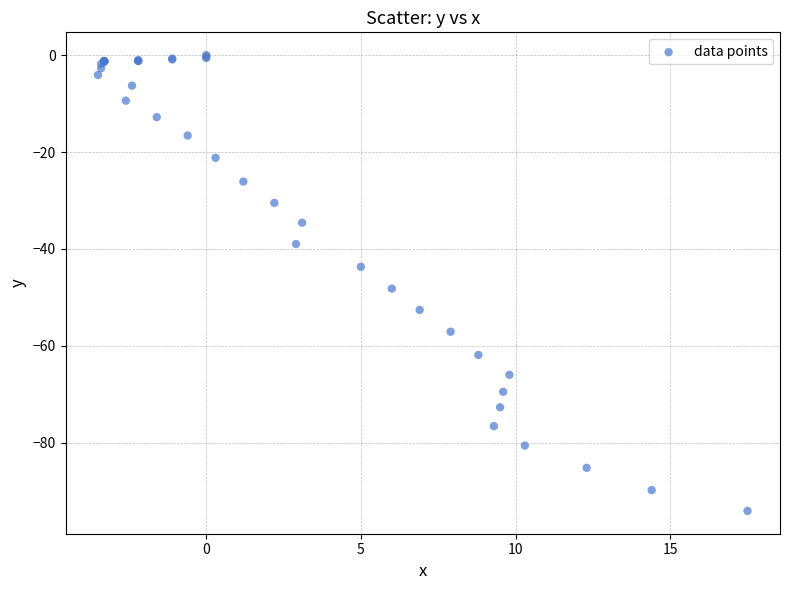

What Y value in the scatter plot is closest to -47?

-48.2